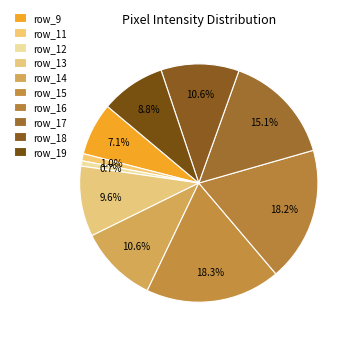

Count the number of slices in the pie.

10